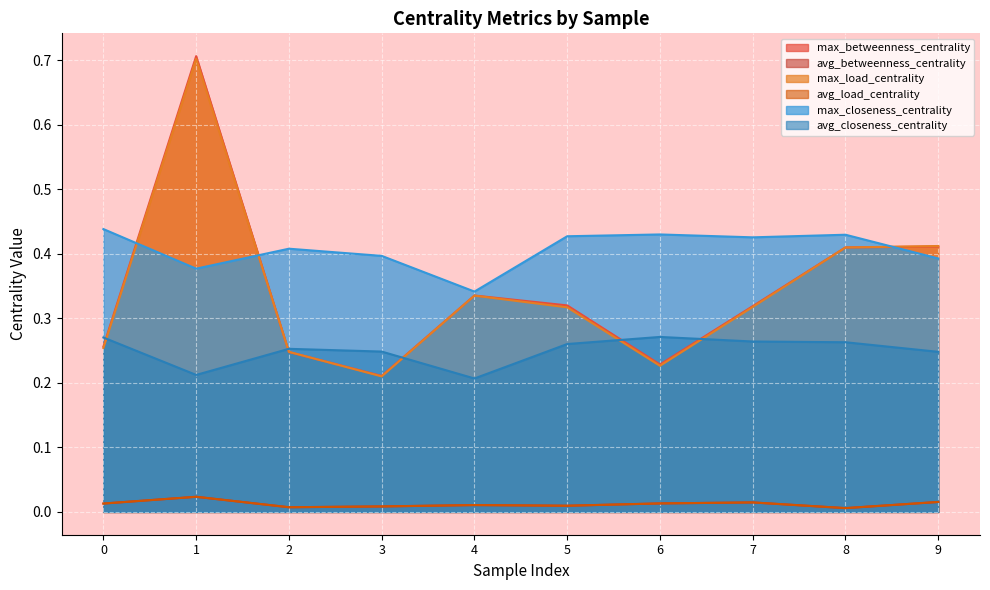

True or false: avg_closeness_centrality and avg_betweenness_centrality cross at least once.

False